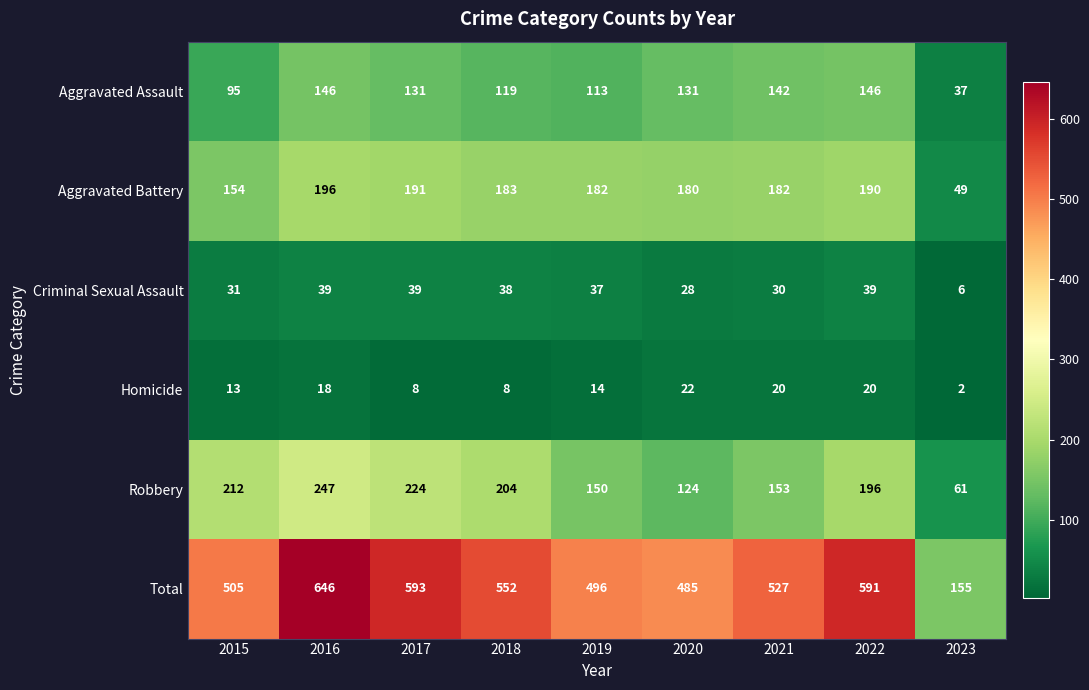

Which series has the largest total across all categories?

Total